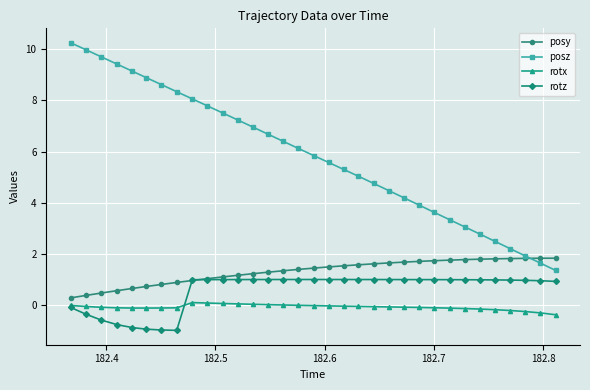

Which series has the largest range (max minus min)?

posz